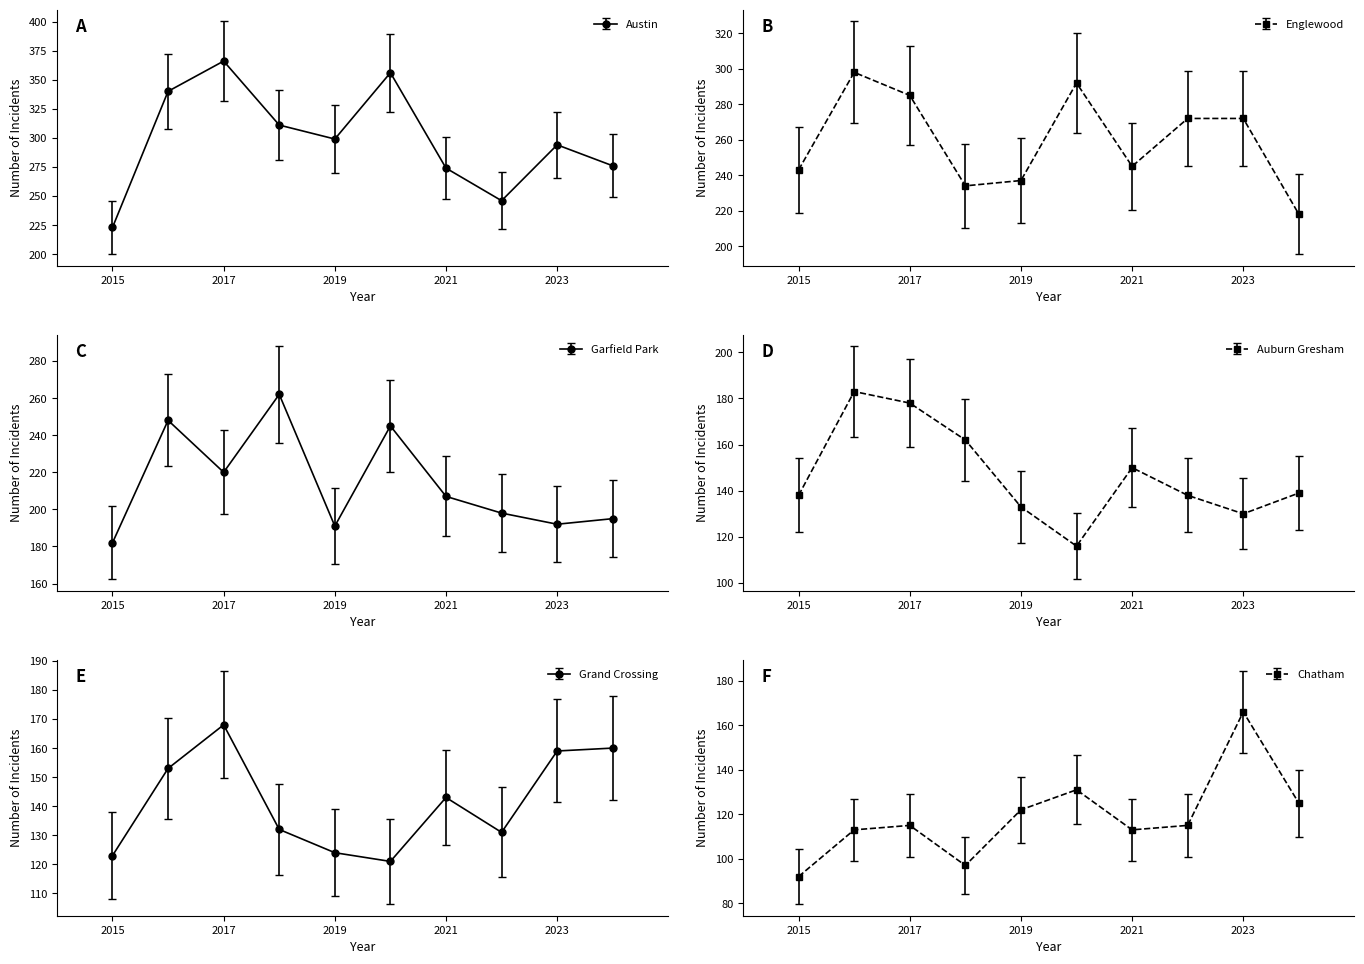

Is it true that Grand Crossing equals 215 at 2021?

False